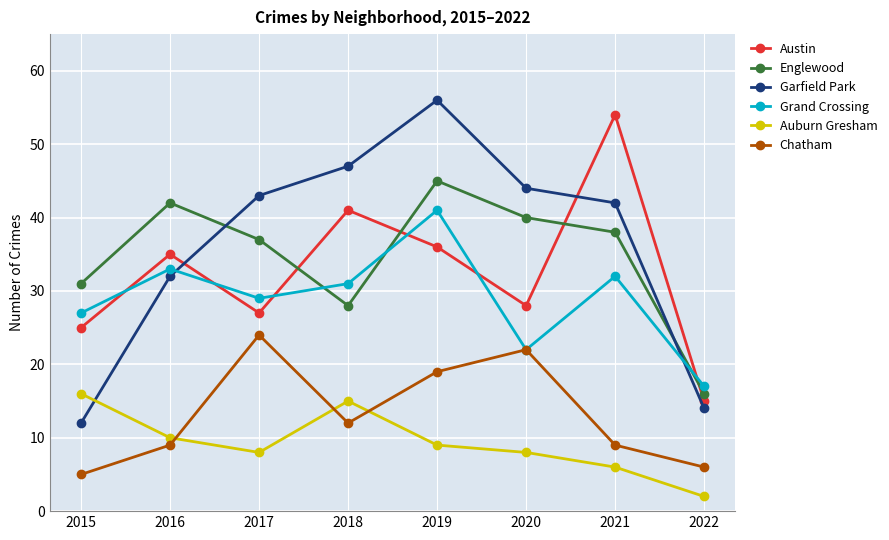

Which series has the largest total across all categories?

Garfield Park